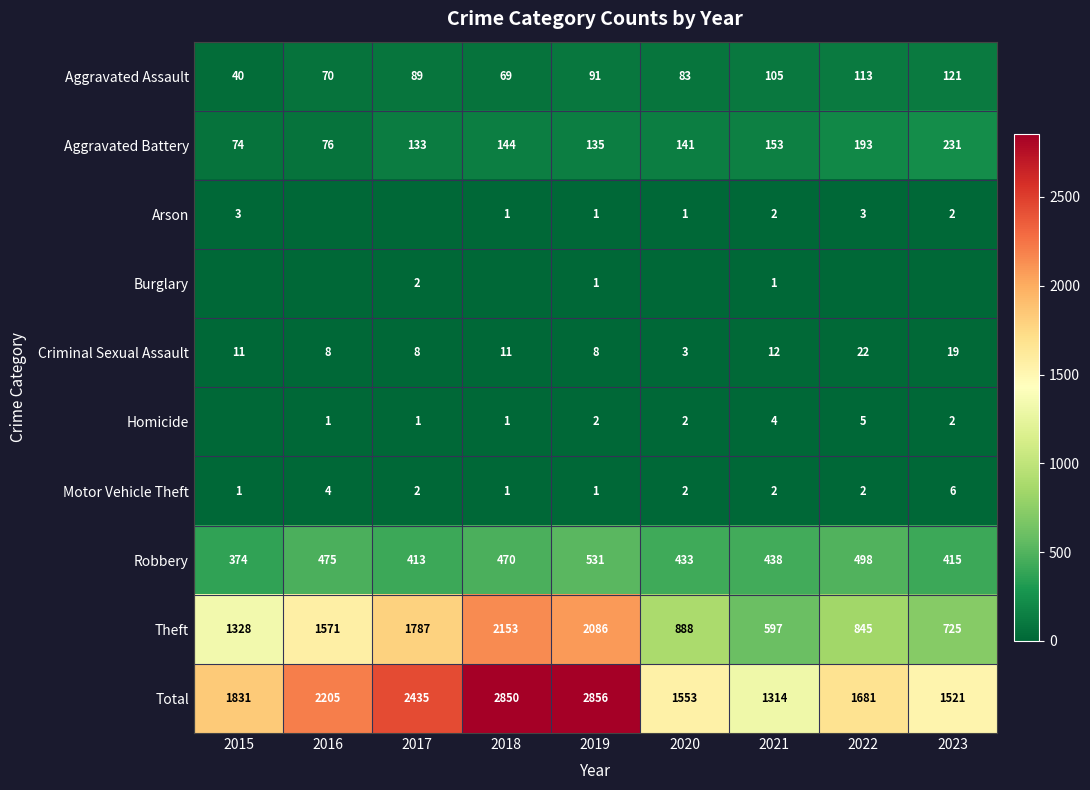

How many values in the Criminal Sexual Assault series are below 11?

4